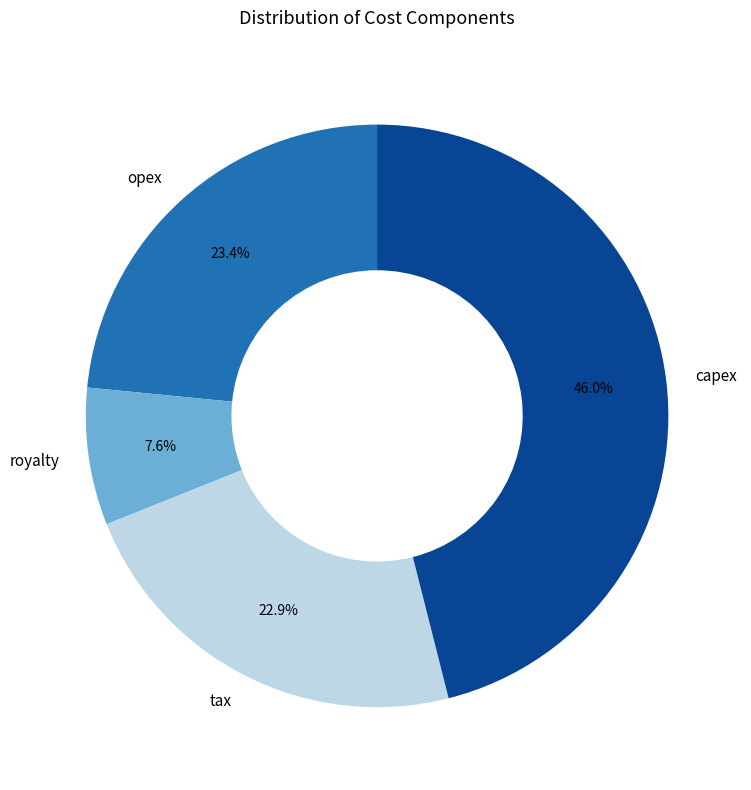

What is the smallest slice in the pie chart?

royalty